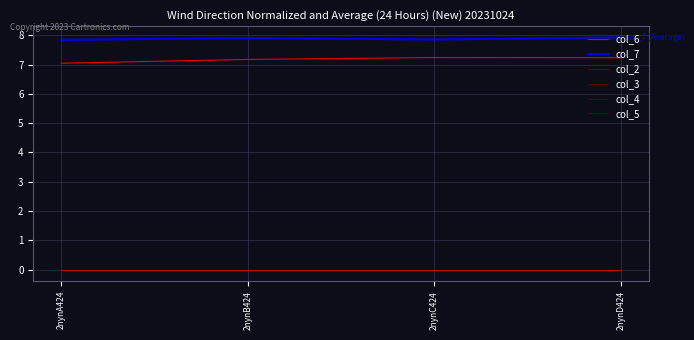

What is the maximum value for col_7?

7.9